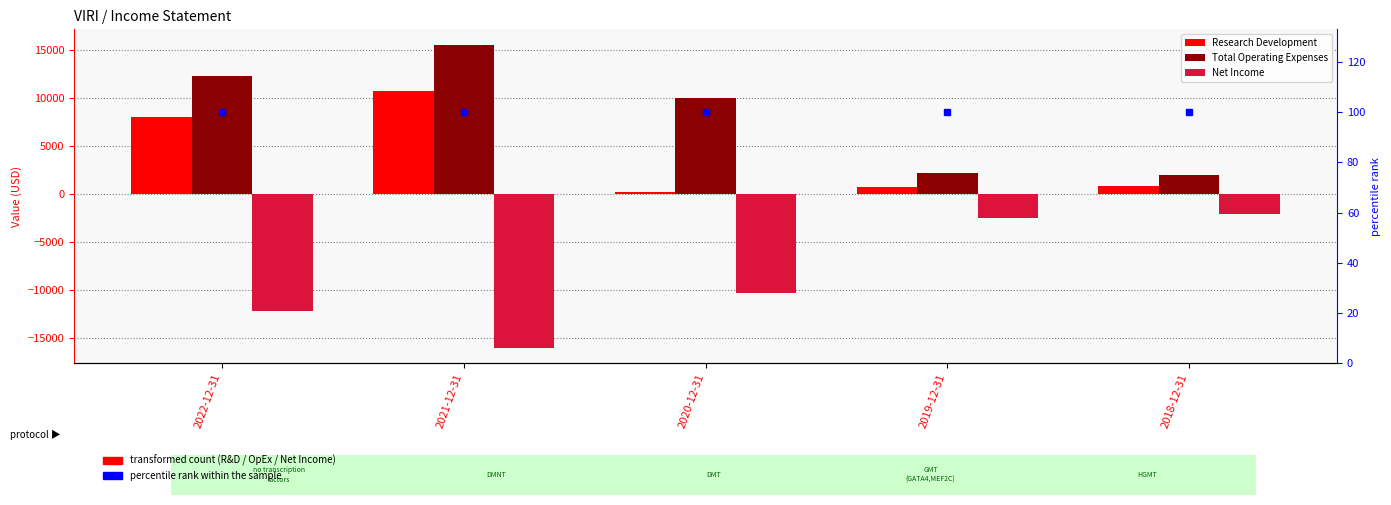

What is the difference between the second highest and minimum values in the Net Income series?

13500